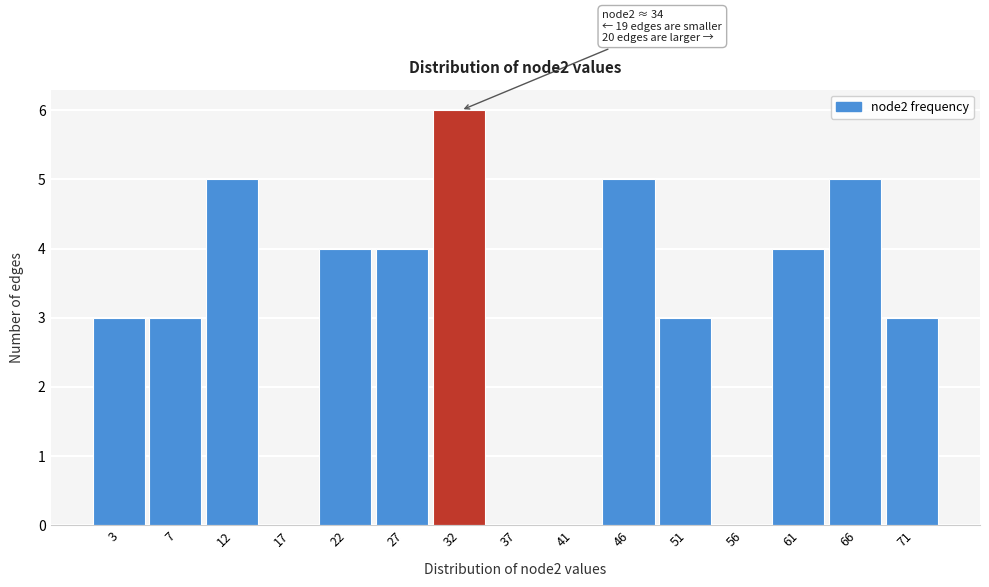

Reading left to right, transcribe all the data shown in this chart.

3=3	7=3	12=5	17=0	22=4	27=4	32=6	37=0	41=0	46=5	51=3	56=0	61=4	66=5	71=3